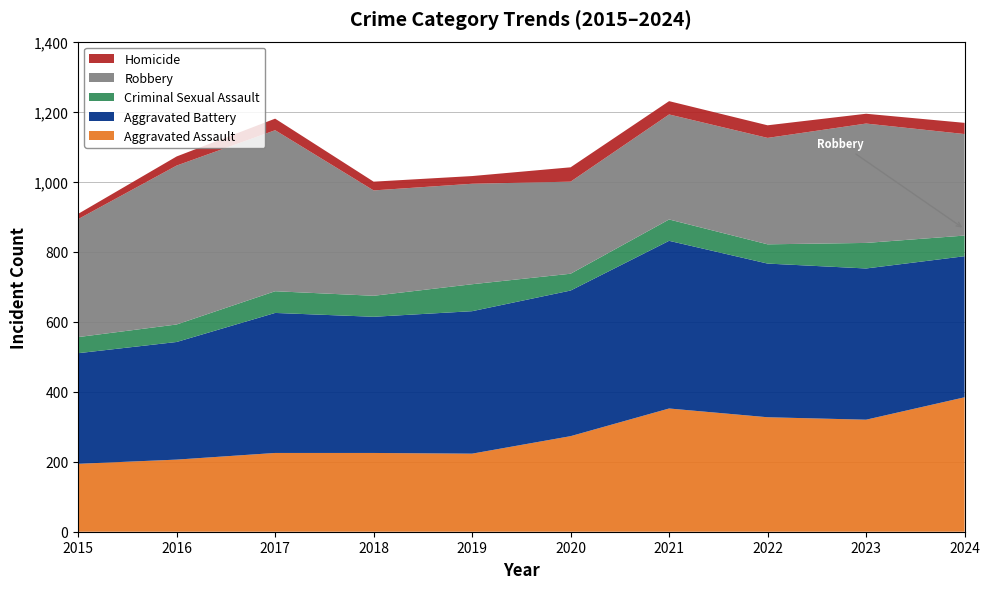

Reading left to right, list all the values displayed in this chart.

Aggravated Assault: 2015=194	2016=206	2017=225	2018=225	2019=223	2020=273	2021=352	2022=327	2023=320	2024=384
Aggravated Battery: 2015=316	2016=336	2017=400	2018=389	2019=407	2020=416	2021=479	2022=439	2023=432	2024=403
Criminal Sexual Assault: 2015=46	2016=50	2017=62	2018=60	2019=77	2020=48	2021=61	2022=55	2023=73	2024=59
Robbery: 2015=337	2016=454	2017=460	2018=301	2019=287	2020=263	2021=300	2022=304	2023=341	2024=290
Homicide: 2015=15	2016=26	2017=33	2018=25	2019=22	2020=41	2021=38	2022=36	2023=28	2024=32